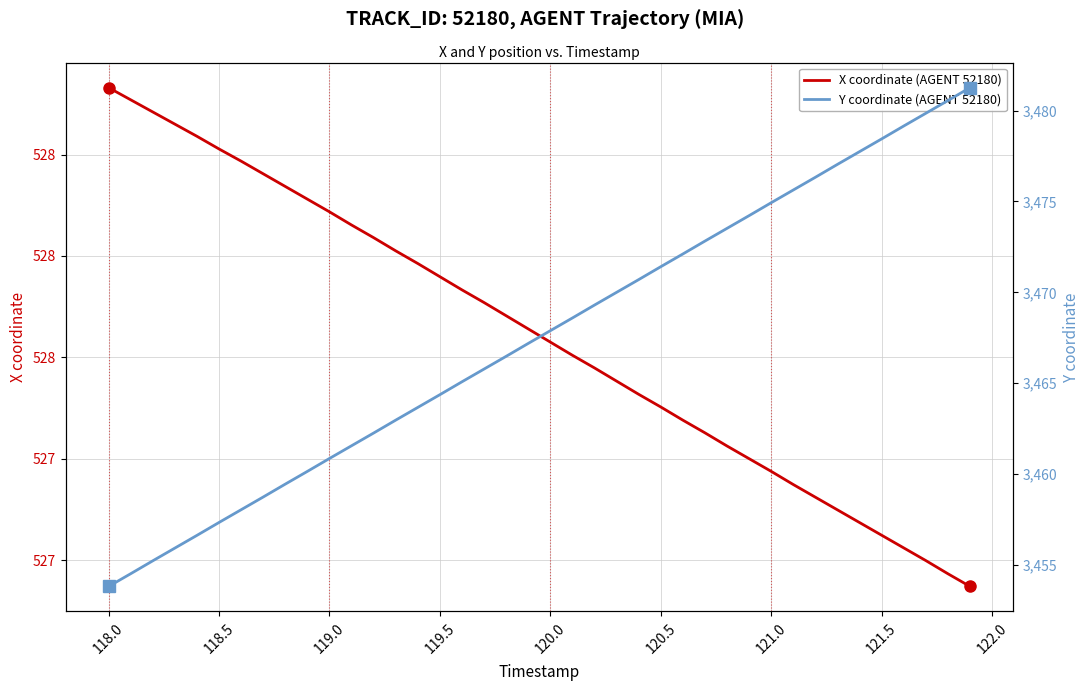

What is the value of the Y coordinate (AGENT 52180) point at the 23rd from the left?

3469.3